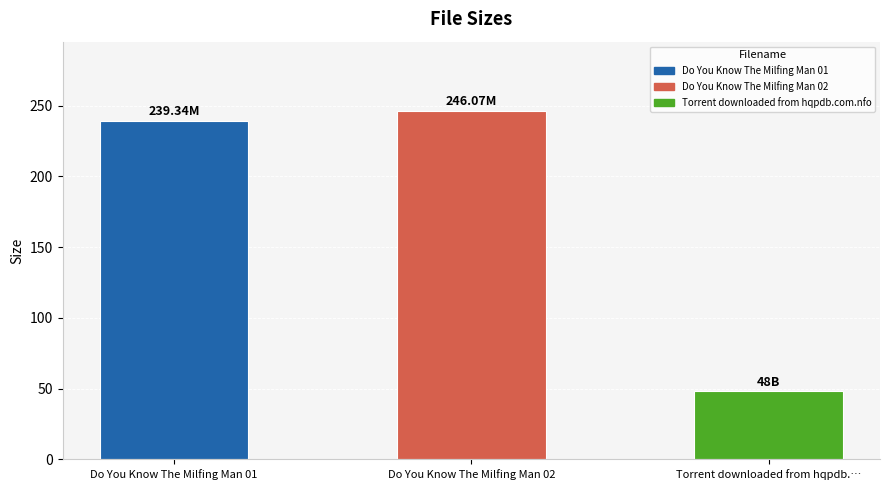

The value at Do You Know The Milfing Man 02 is 246.1. True or false?

True